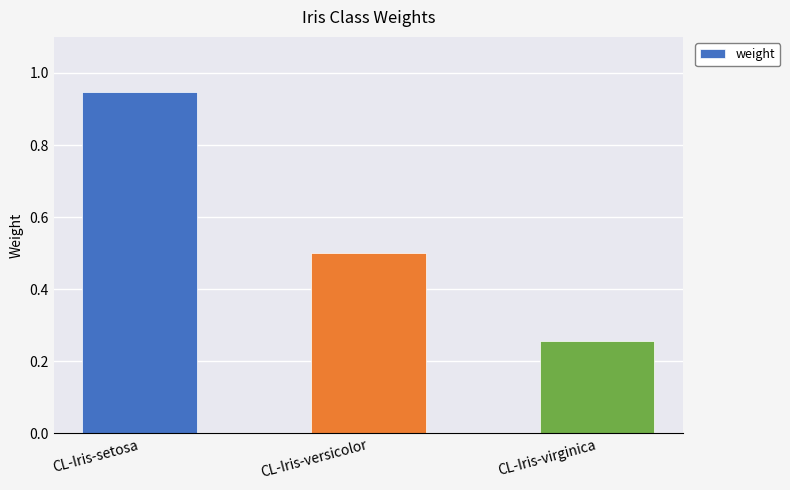

Read the value at CL-Iris-versicolor.

0.5